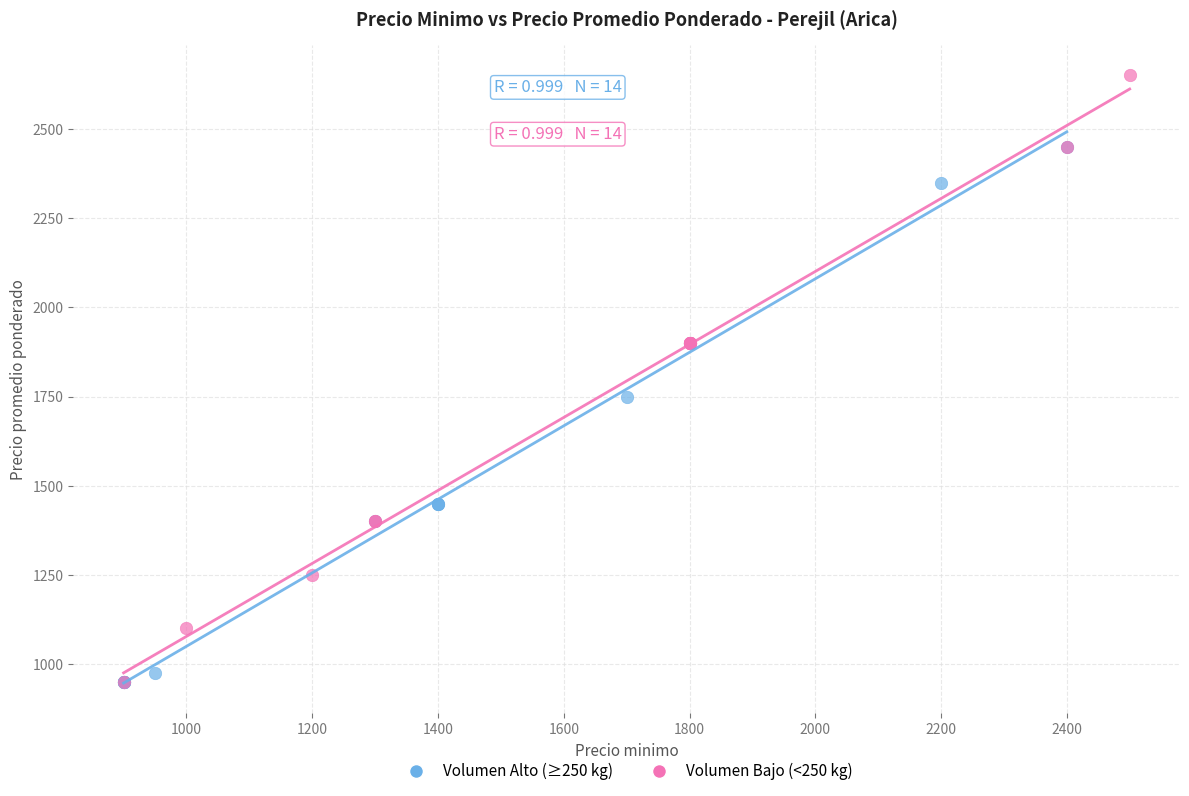

Which series has the largest Y range (max minus min)?

Volumen Bajo (<250 kg)